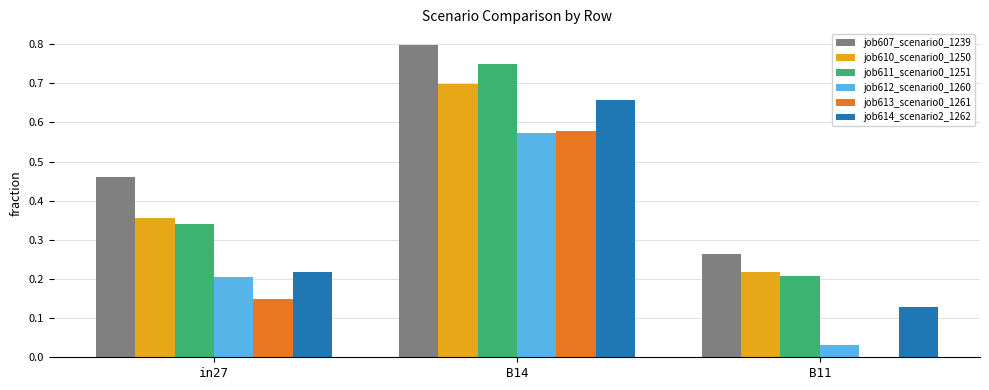

What is the total value across all series at in27?

1.7